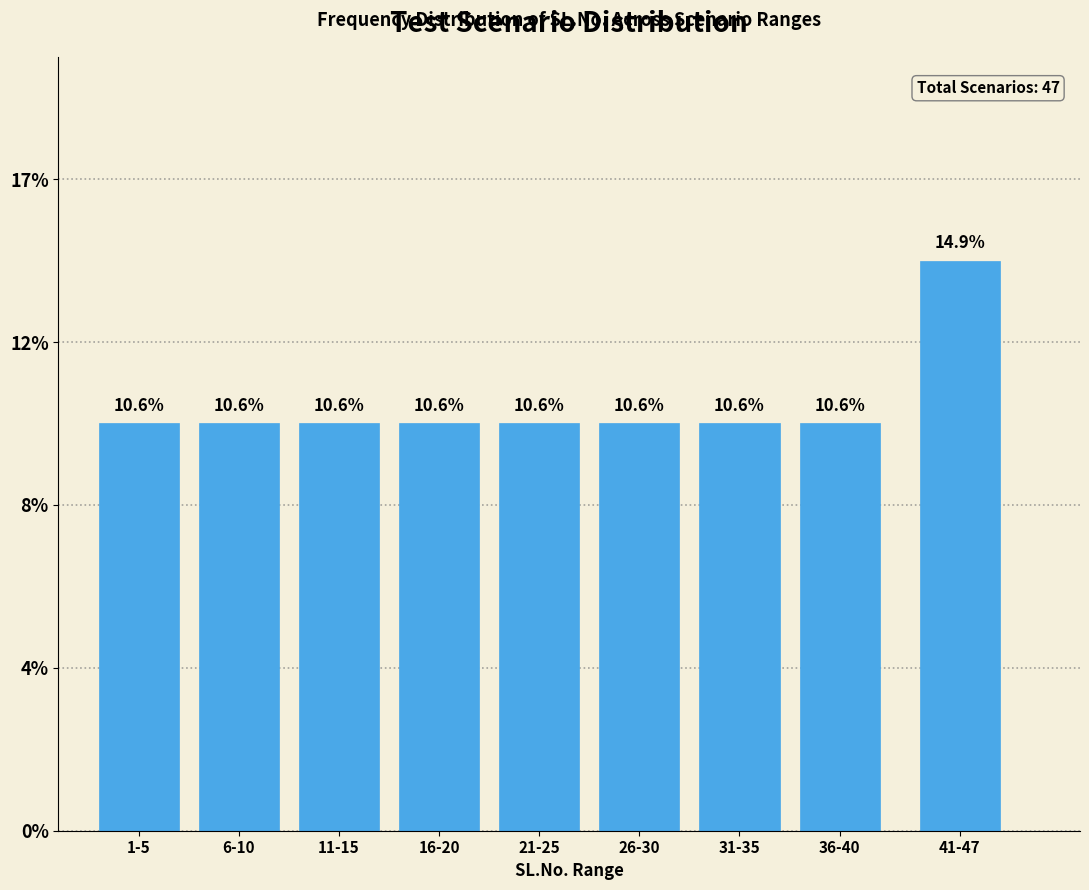

Does the chart contain any negative values?

No